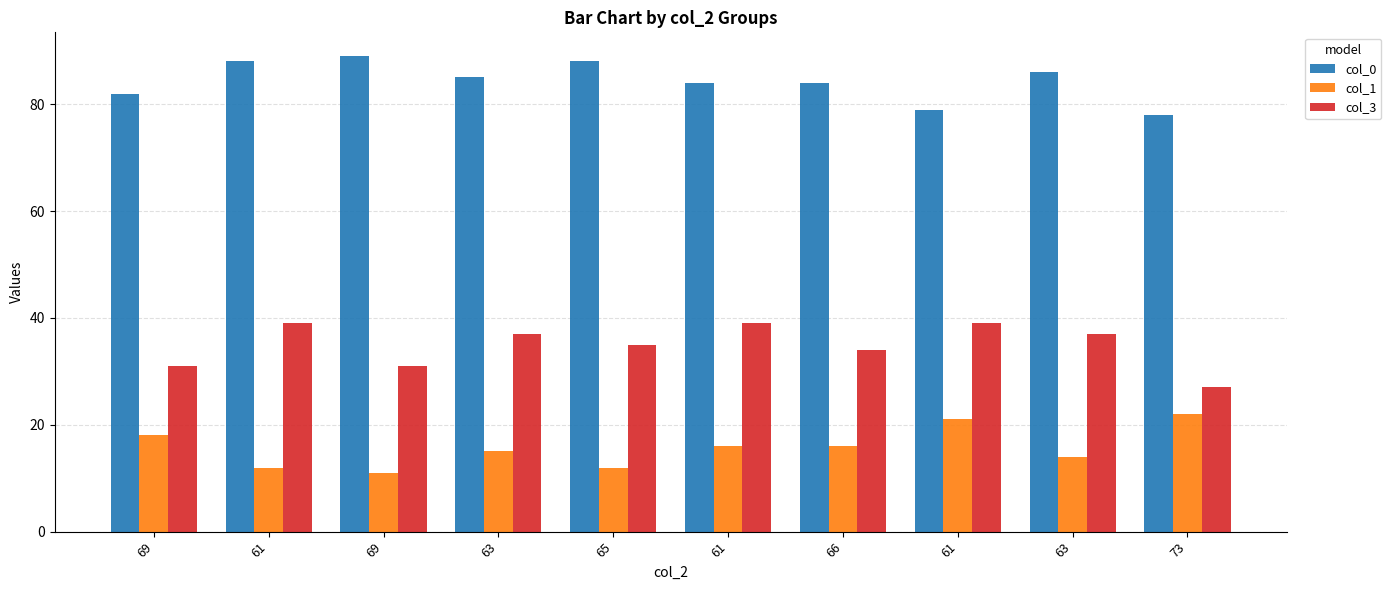

Are the bars horizontal?

No